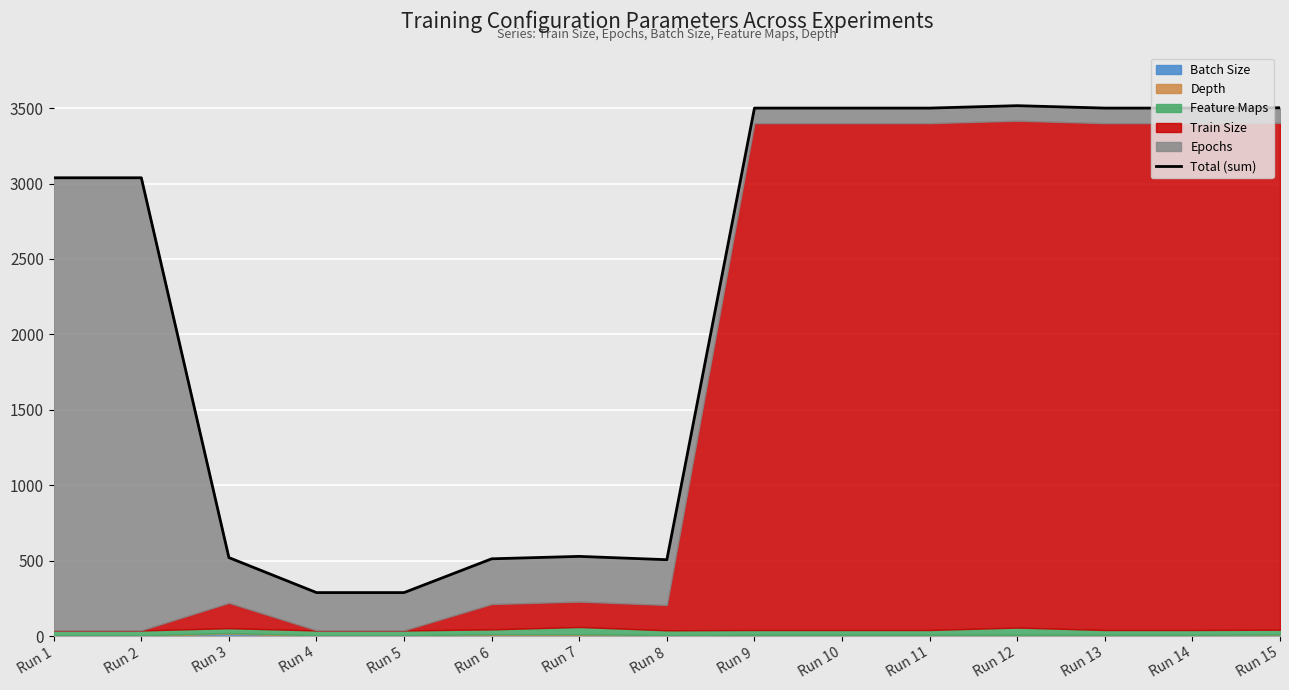

List the labels in order of value, smallest first.

Run 4, Run 5, Run 8, Run 6, Run 3, Run 7, Run 1, Run 2, Run 9, Run 10, Run 11, Run 13, Run 14, Run 15, Run 12